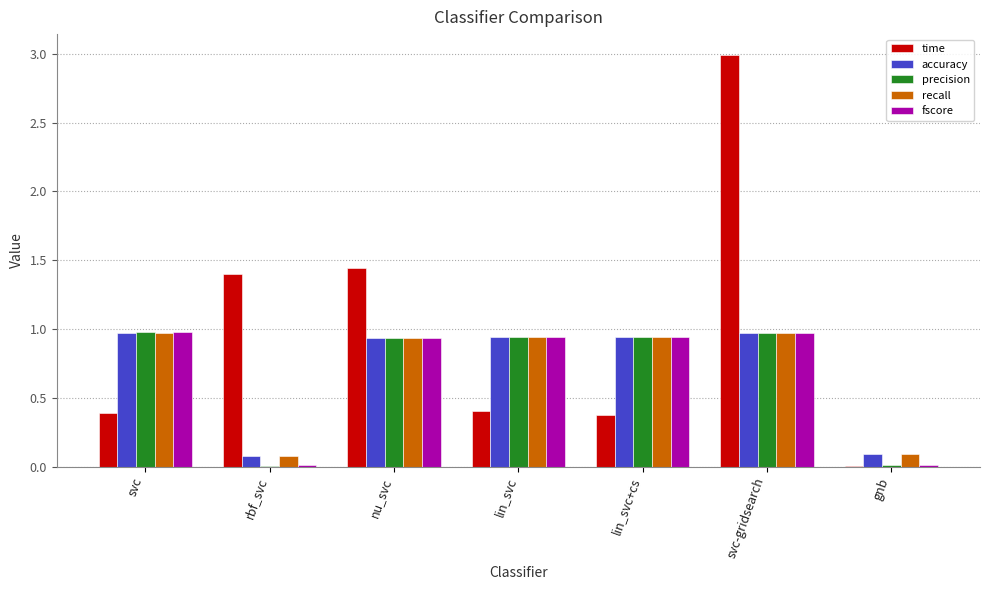

What is the sum of the fscore values at svc and svc-gridsearch?

1.9